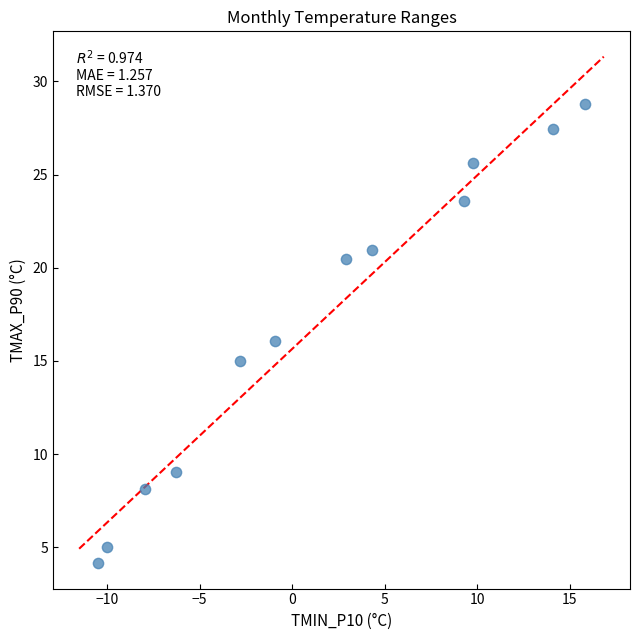

What is the average Y value?

17.0